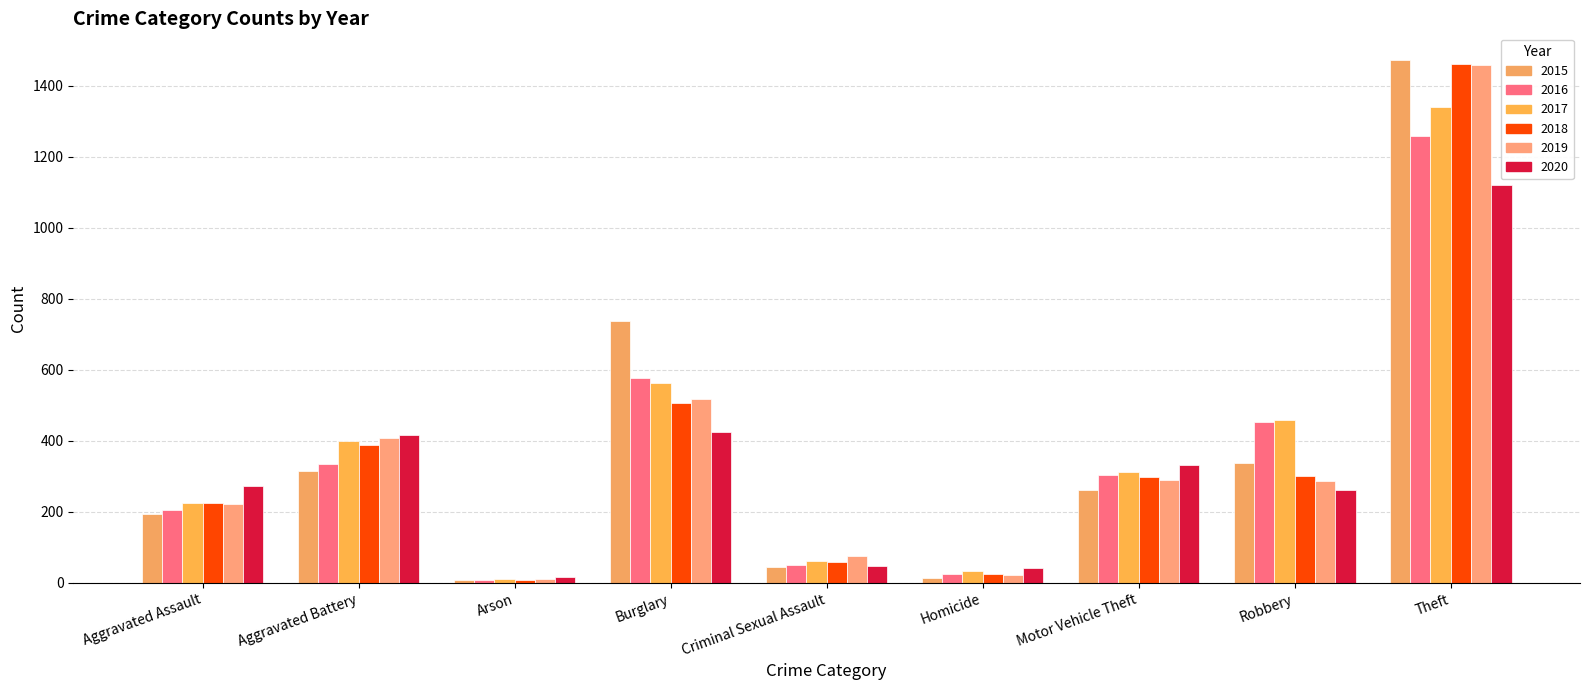

What are all the series names shown in the legend?

2015, 2016, 2017, 2018, 2019, 2020